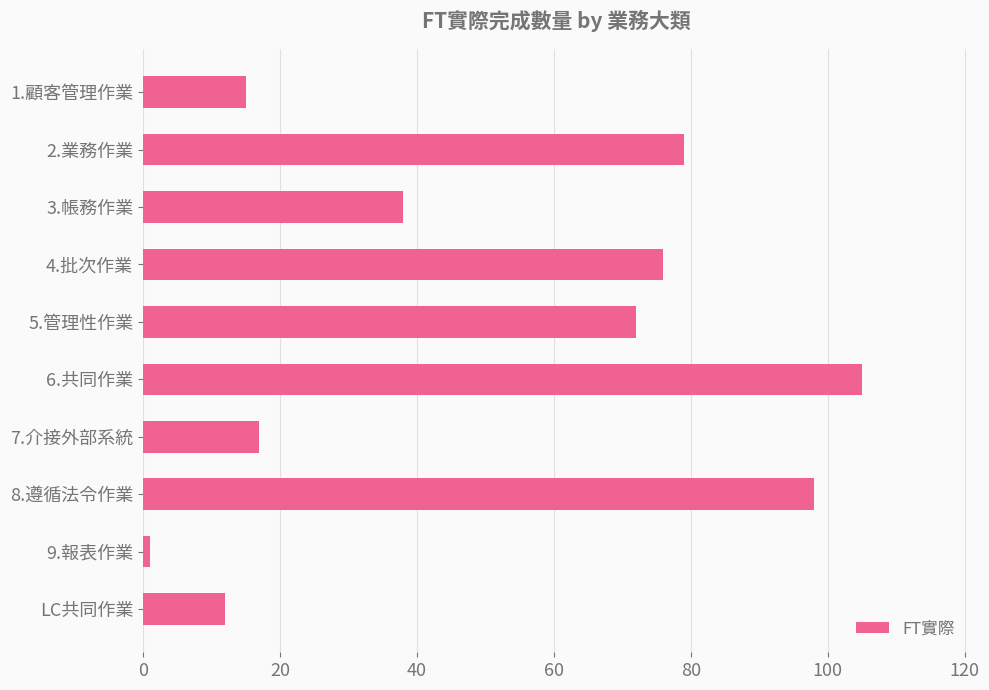

The chart shows a value of 17 at 7.介接外部系統. True or false?

True